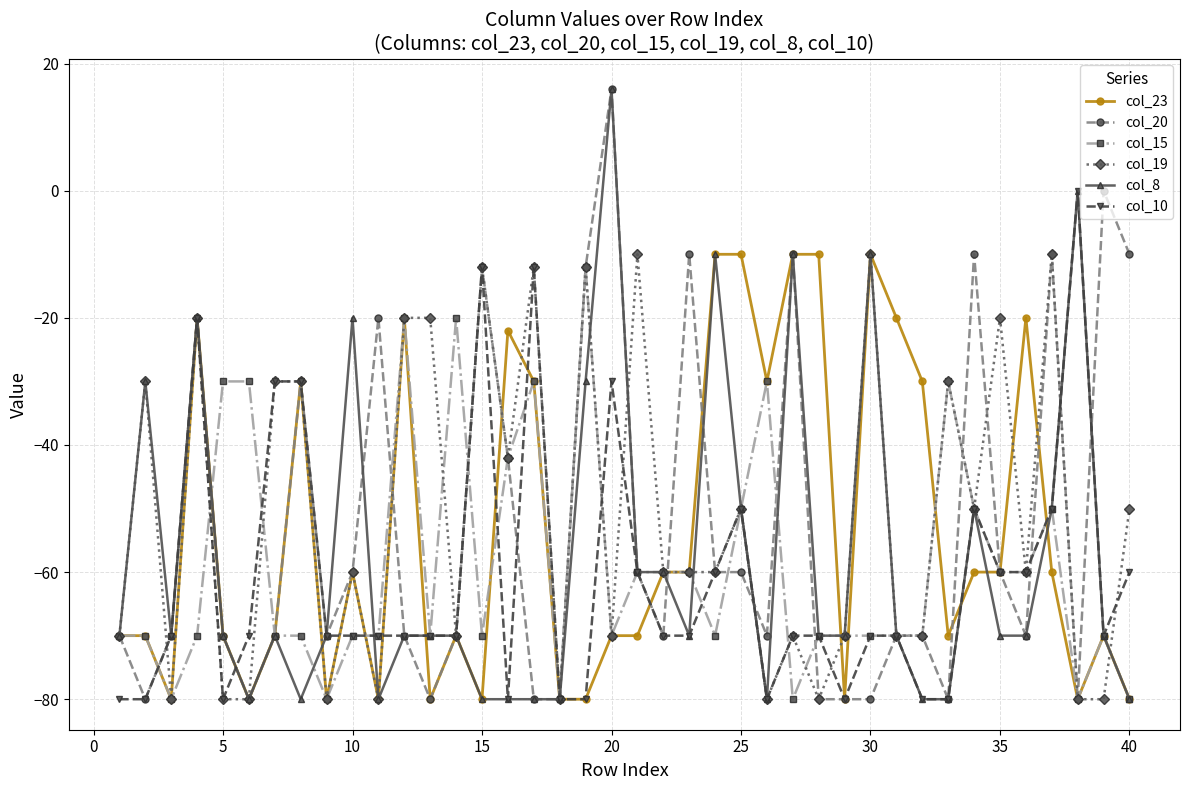

What is the value of the col_10 point at the 12th from the left?

-70